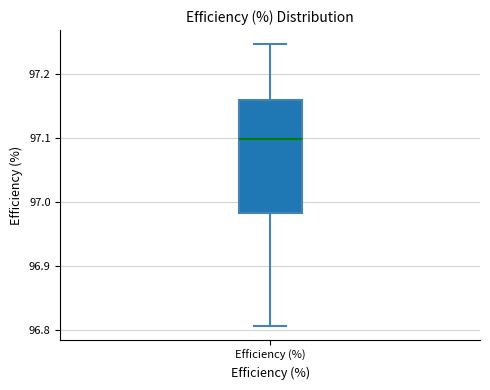

Read this box plot against the y-axis: the position of the median line, the range covered by the box, and the ends of both whiskers. The values are not printed on the chart, so give them approximately, as read against the axis.

median 97.10, box 96.98 to 97.16, whiskers 96.81 to 97.25